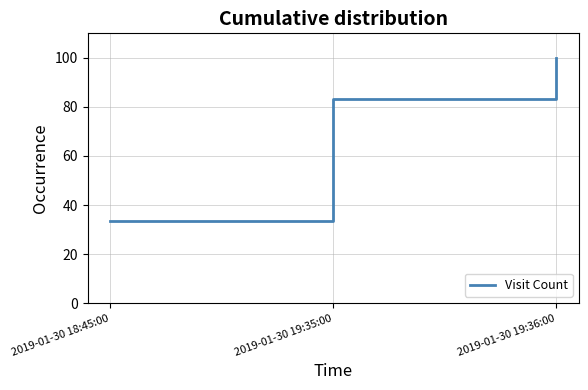

What is the minimum value shown in the chart?

33.3